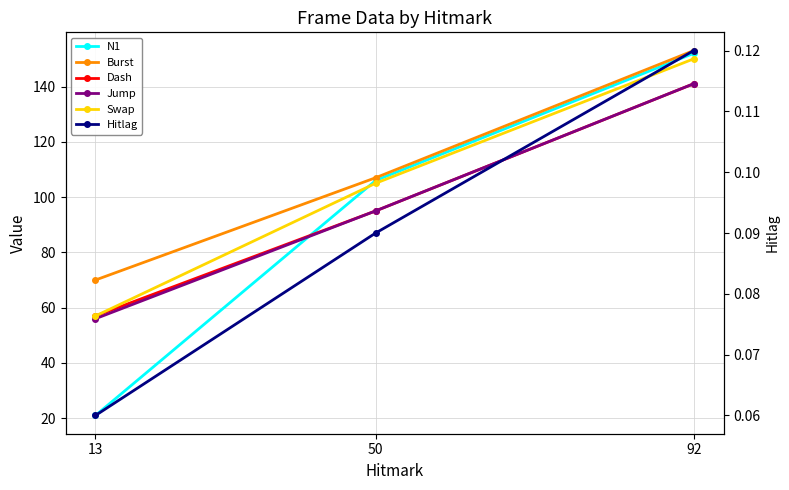

What is the maximum value shown in the chart?

153.0